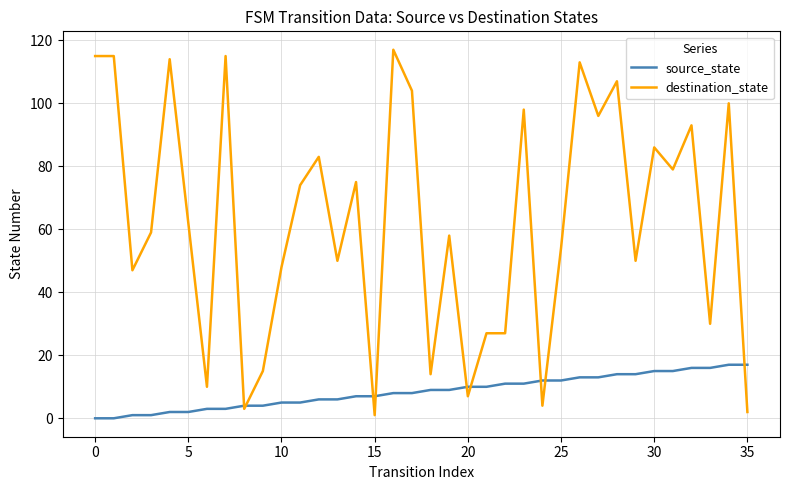

True or false: source_state and destination_state intersect in this chart.

True